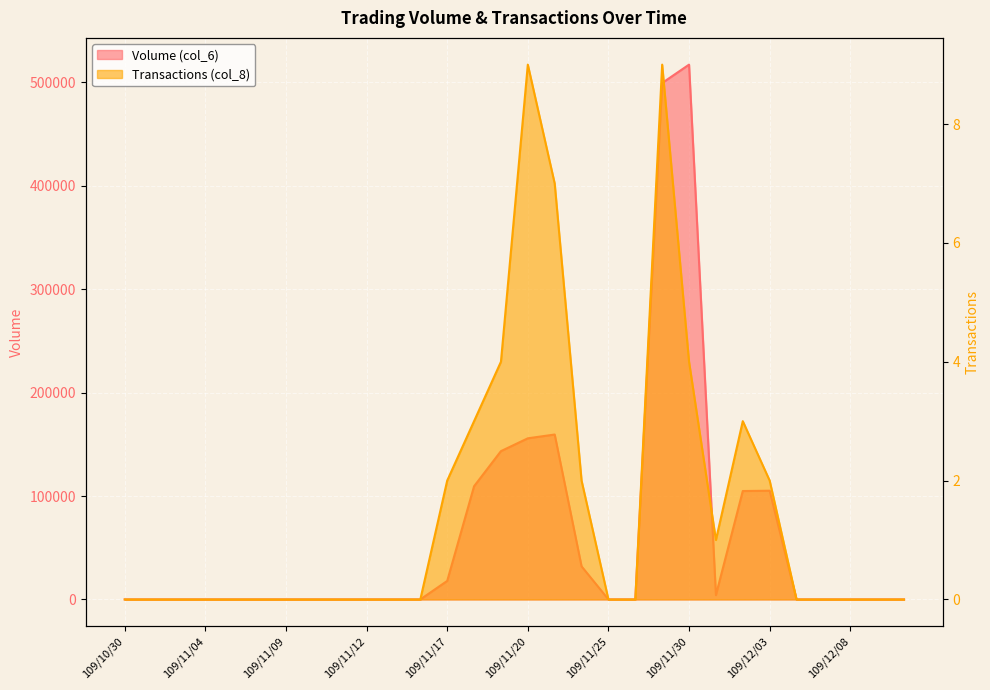

What is the average value of the Volume (col_6) series?

61623